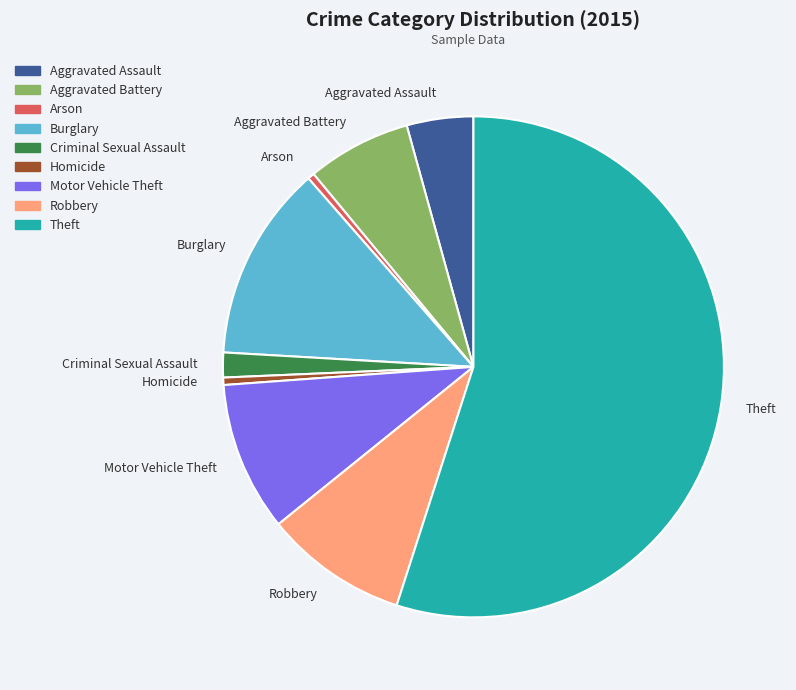

Does Aggravated Battery account for over 50% of the chart?

No